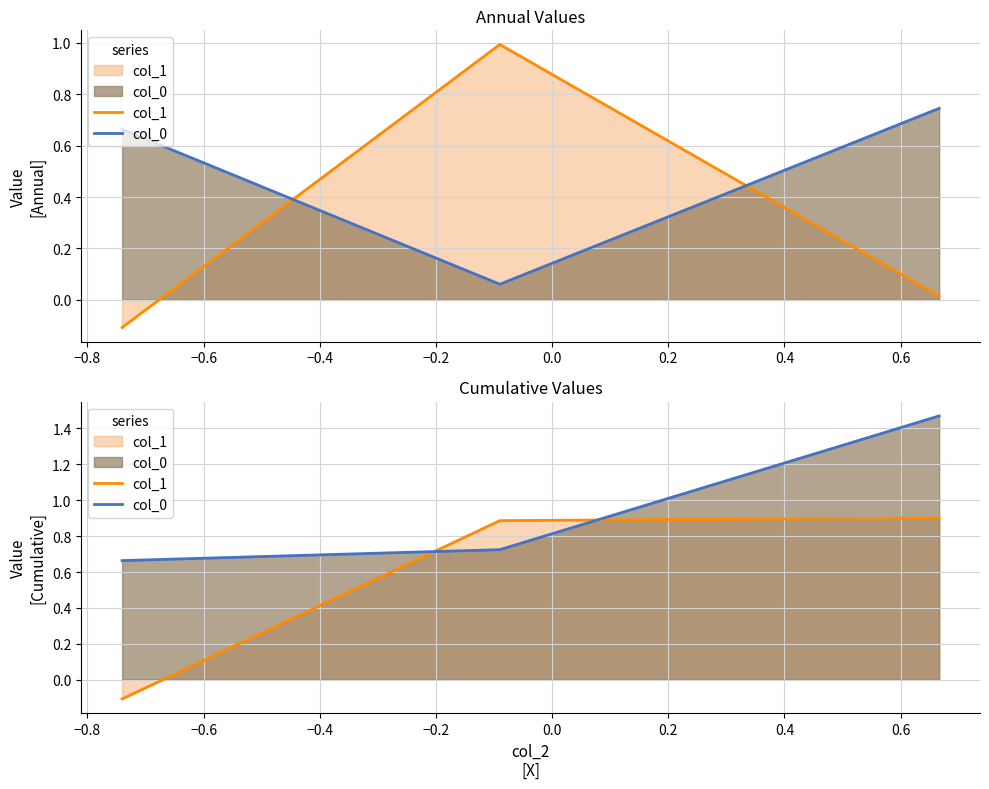

What is the sum of all col_0 values?

2.9